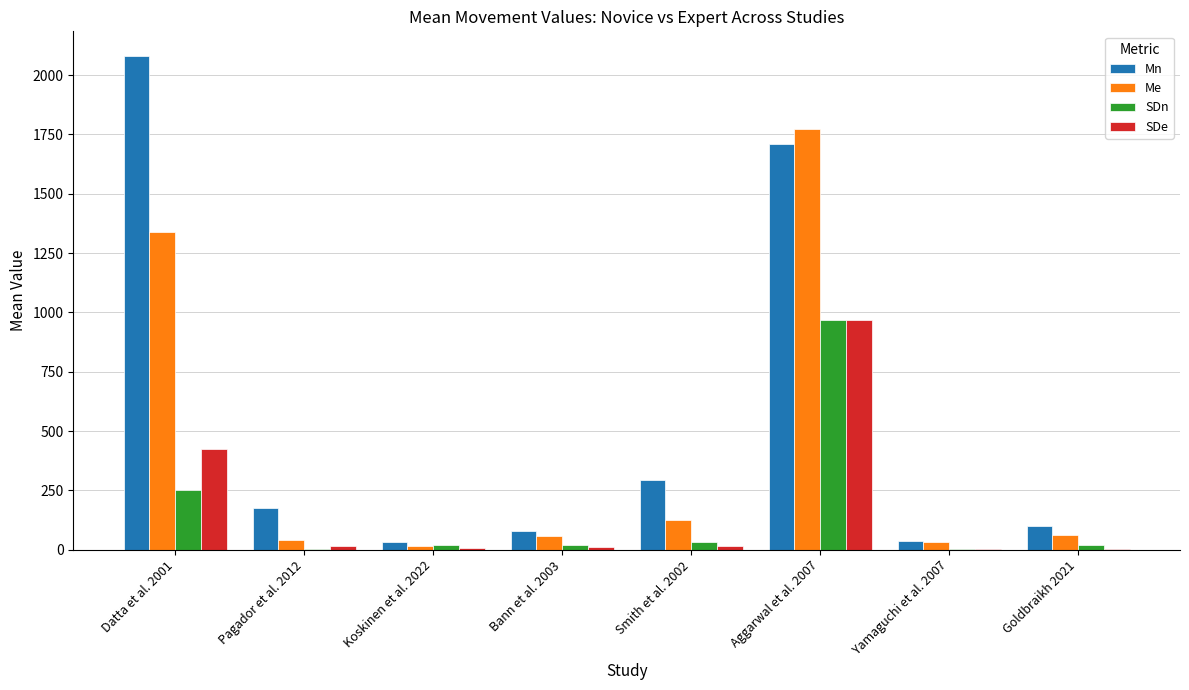

What is the sum of the SDn values at Koskinen et al. 2022 and Yamaguchi et al. 2007?

20.9